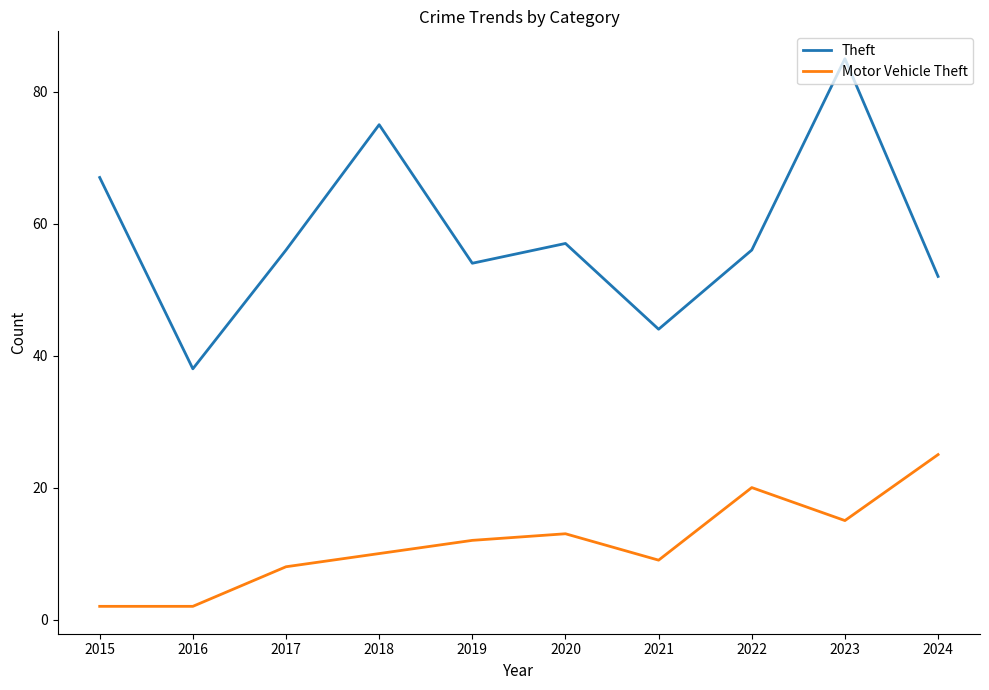

Which series has the largest total across all categories?

Theft